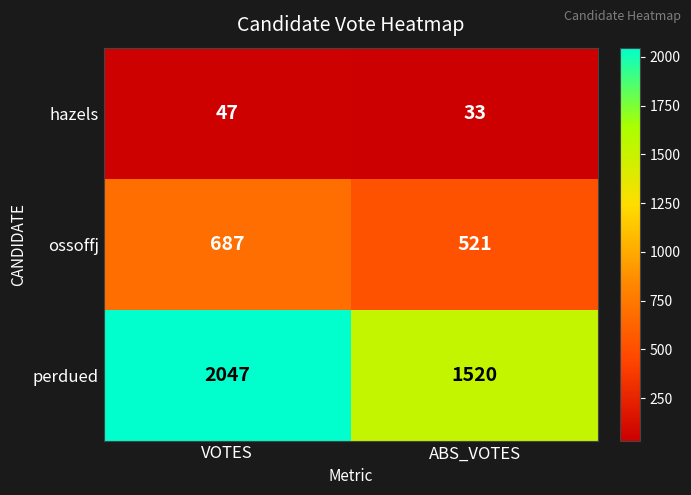

Reading left to right, transcribe all the data shown in this chart.

hazels: VOTES=47	ABS_VOTES=33
ossoffj: VOTES=687	ABS_VOTES=521
perdued: VOTES=2047	ABS_VOTES=1520